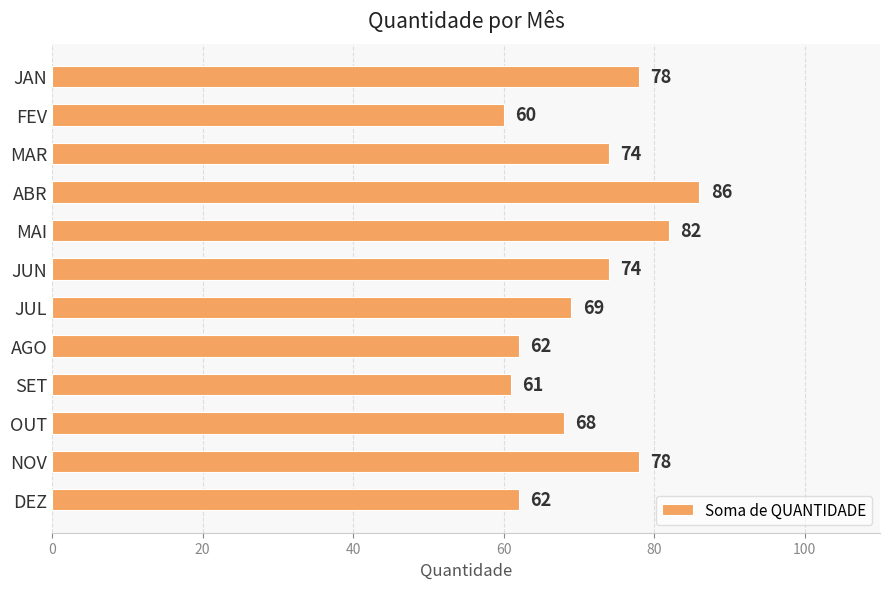

Reading bottom to top, list all the values displayed in this chart.

62	78	68	61	62	69	74	82	86	74	60	78